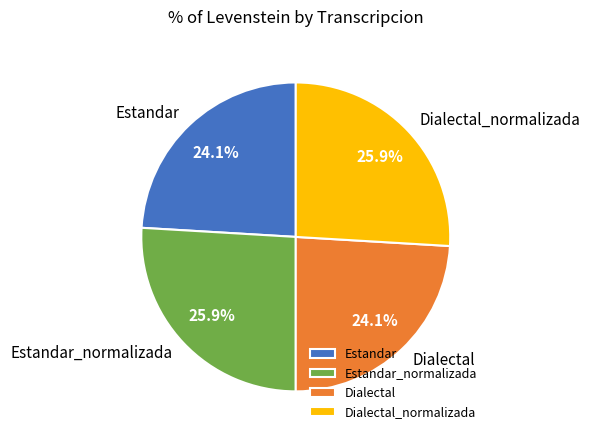

Which has a higher value, Estandar_normalizada or Estandar?

Estandar_normalizada